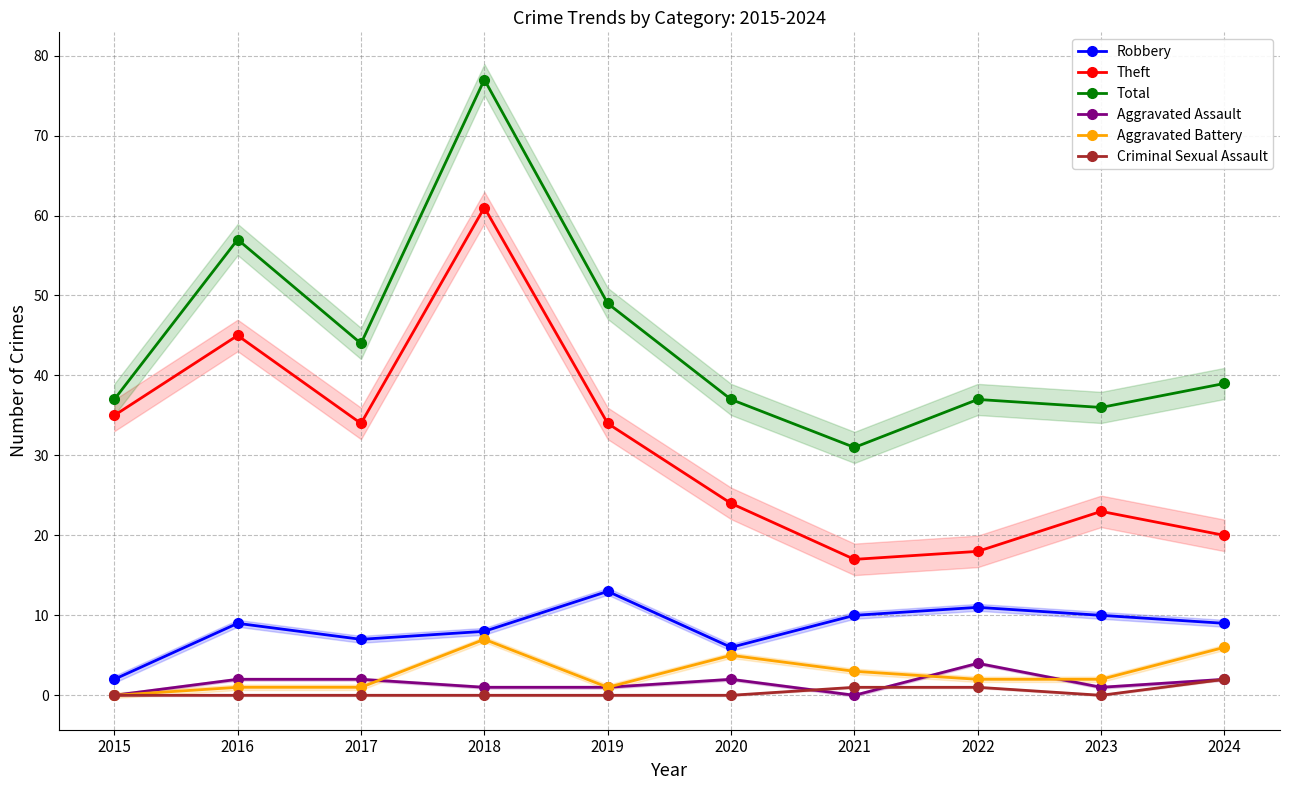

True or false: Robbery and Aggravated Battery intersect in this chart.

False